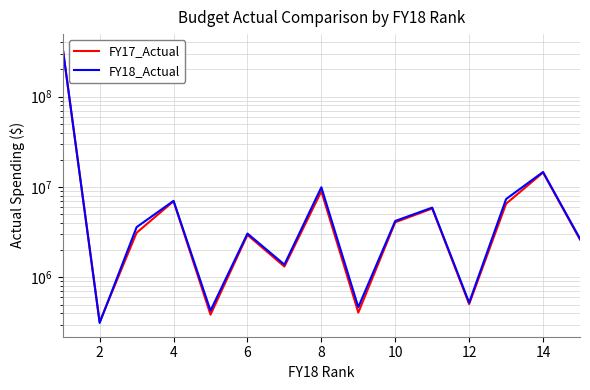

Which series has the largest range (max minus min)?

FY18_Actual